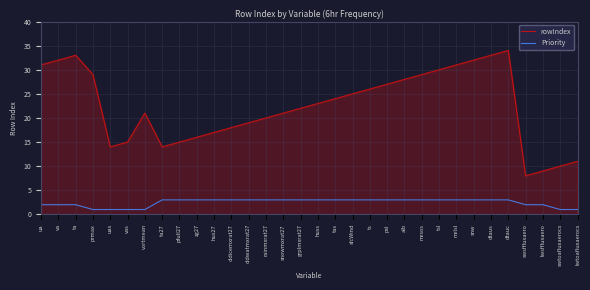

What is the smallest value displayed?

1